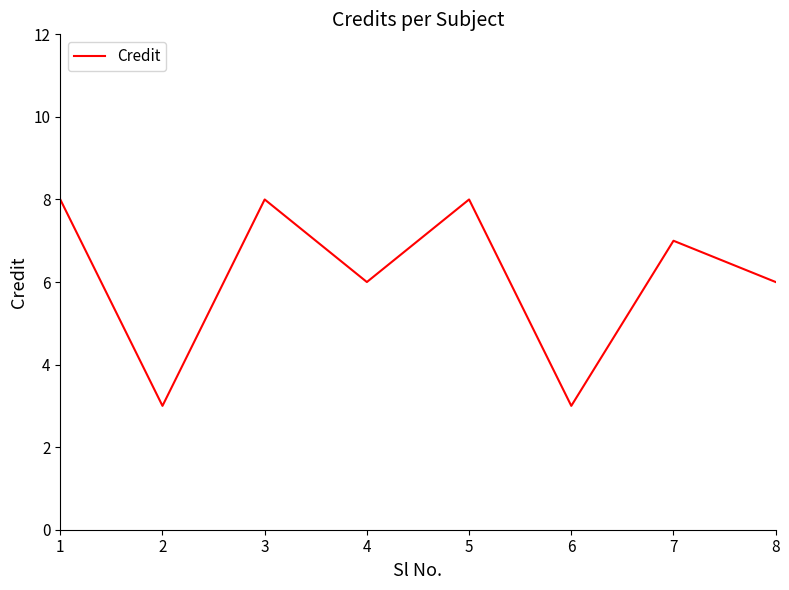

What is the change in value from 5 to 7?

-1